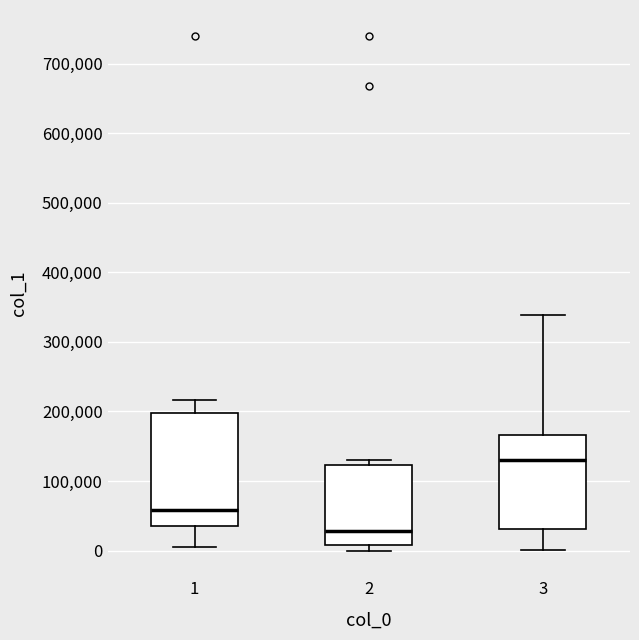

Where is the upper edge of the box at x = 2 on the y-axis? The values are not printed on the chart, so give them approximately, as read against the axis.

120000